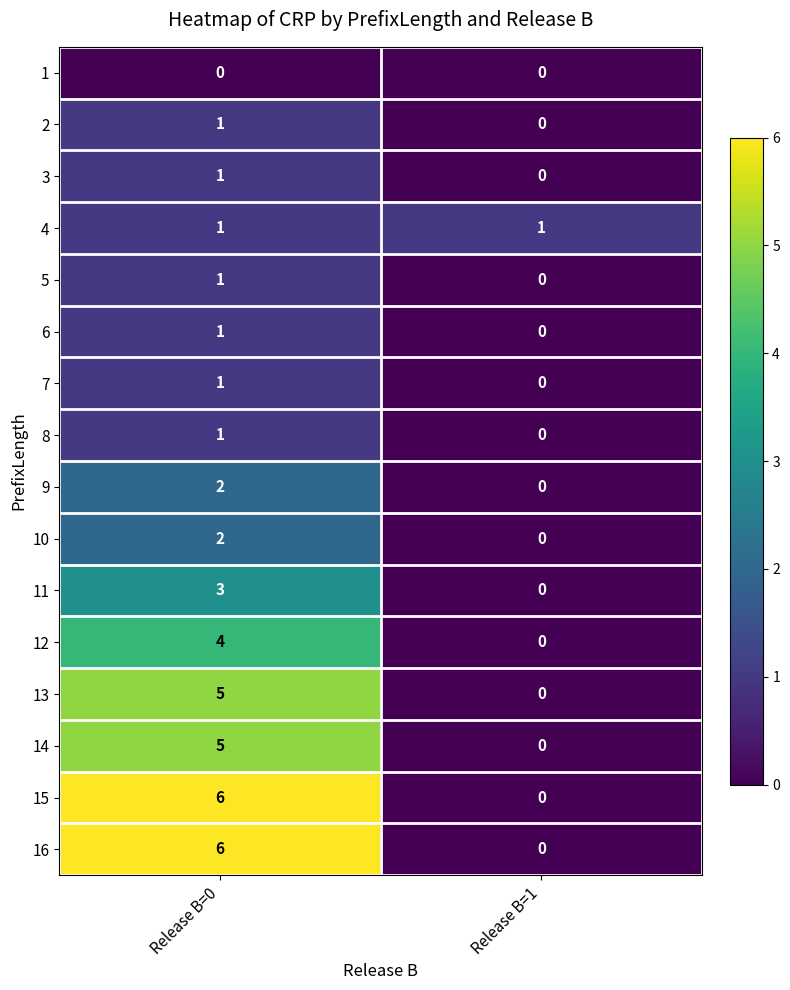

Is the value of 2 at Release B=0 greater than the value of 13 at Release B=1?

Yes